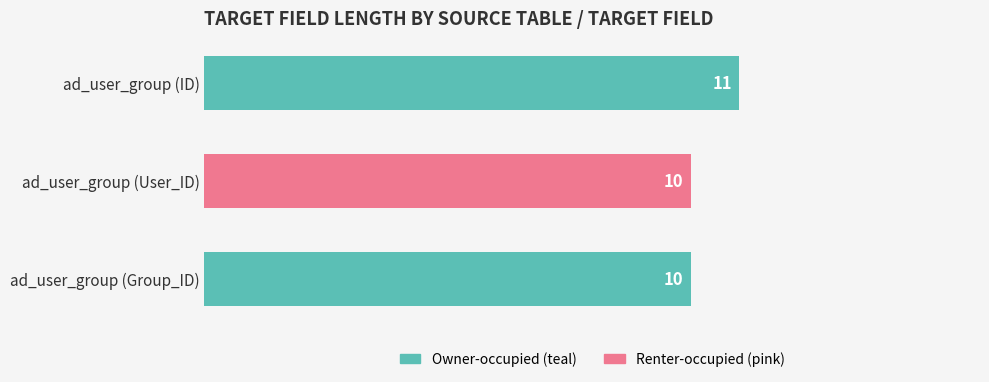

What is the label of the 2nd bar from the bottom?

ad_user_group (User_ID)